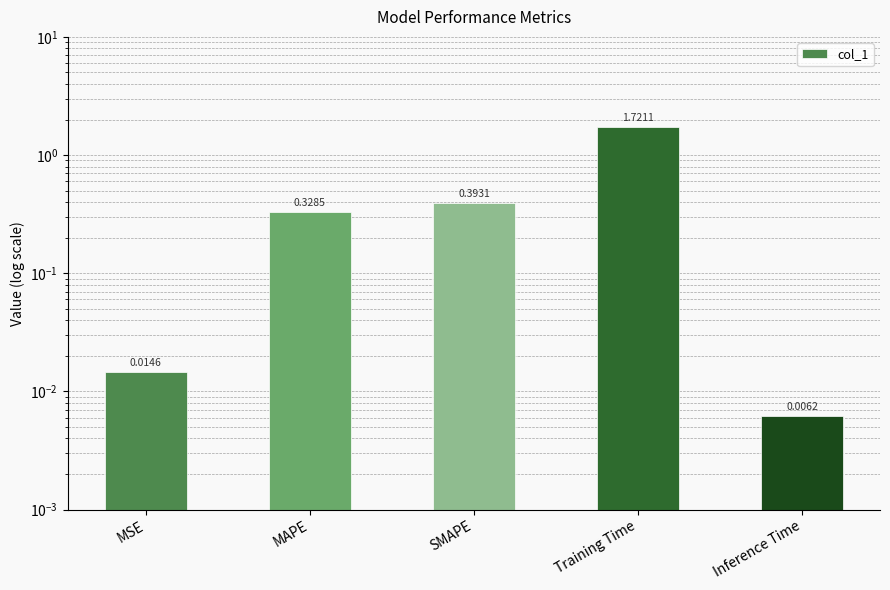

The value at MSE is 0.0. True or false?

True